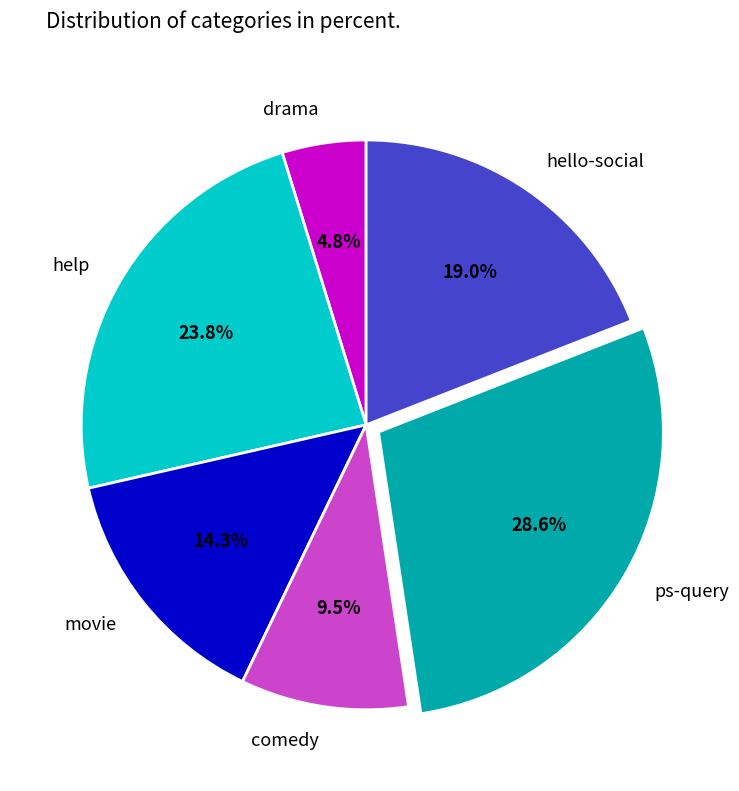

To the nearest percent, what is the difference between the largest and smallest slice percentages?

24%